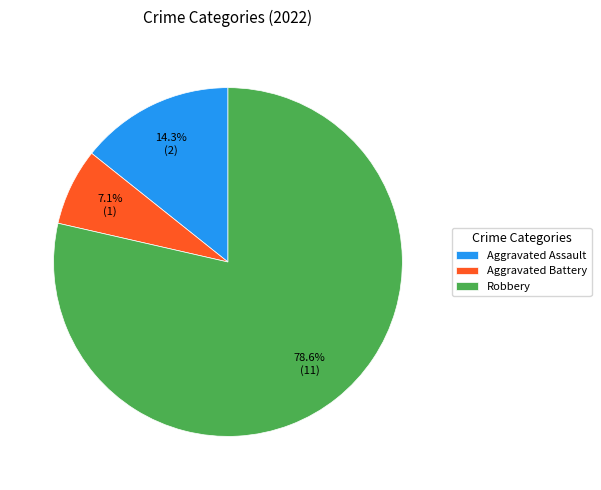

Rank the categories by value from highest to lowest.

Robbery, Aggravated Assault, Aggravated Battery